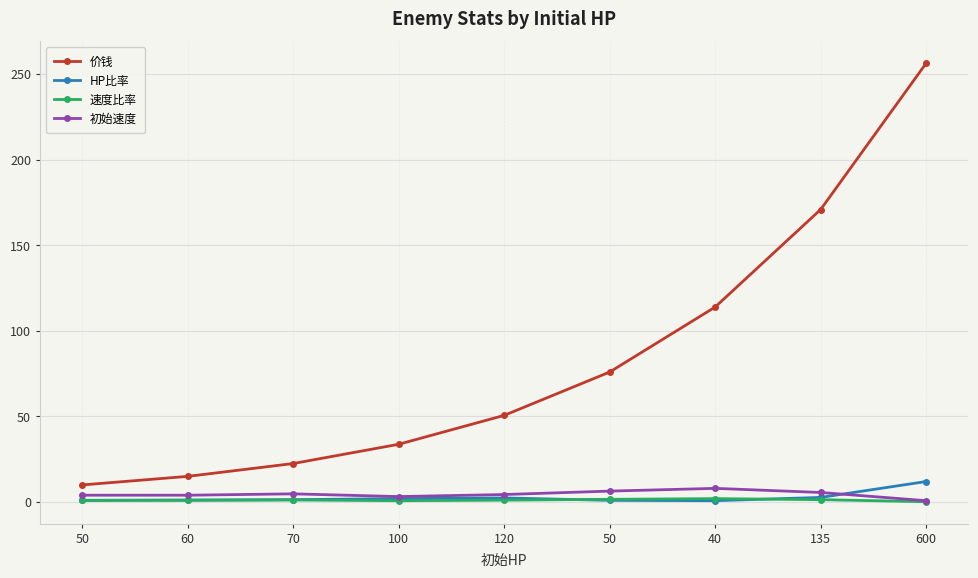

Is the value of HP比率 at 50 greater than the value of 价钱 at 70?

No